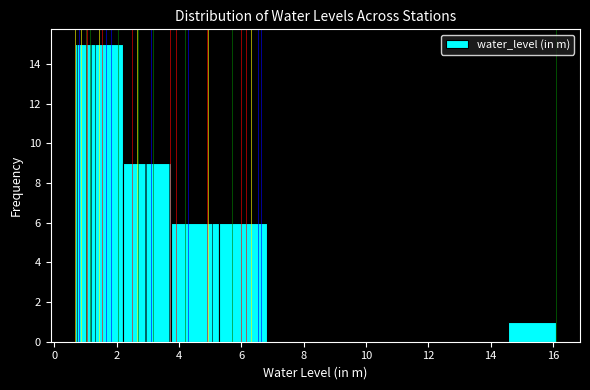

Which range on the x-axis has the tallest bar?

0.6 to 2.2